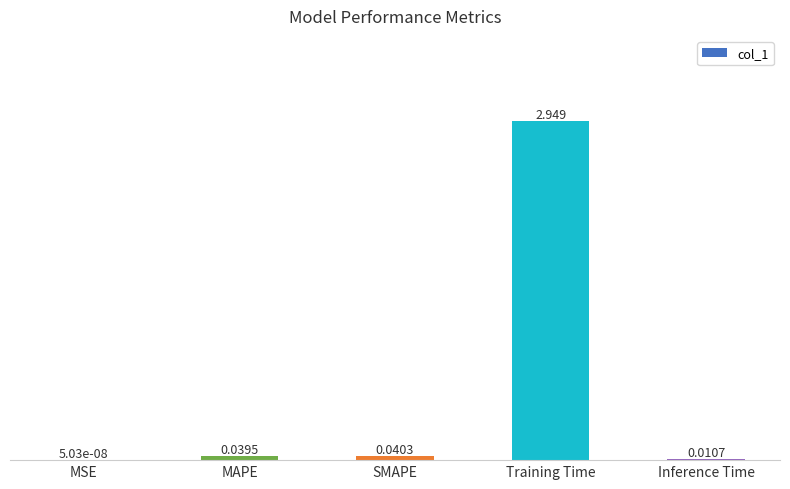

Are the bars horizontal?

No